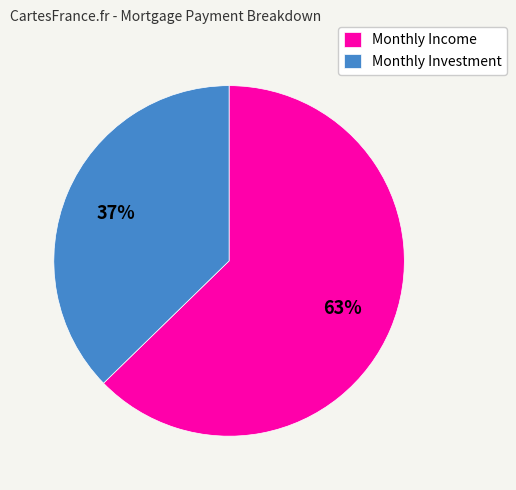

Combined, do Monthly Income and Monthly Investment account for over 50%?

Yes